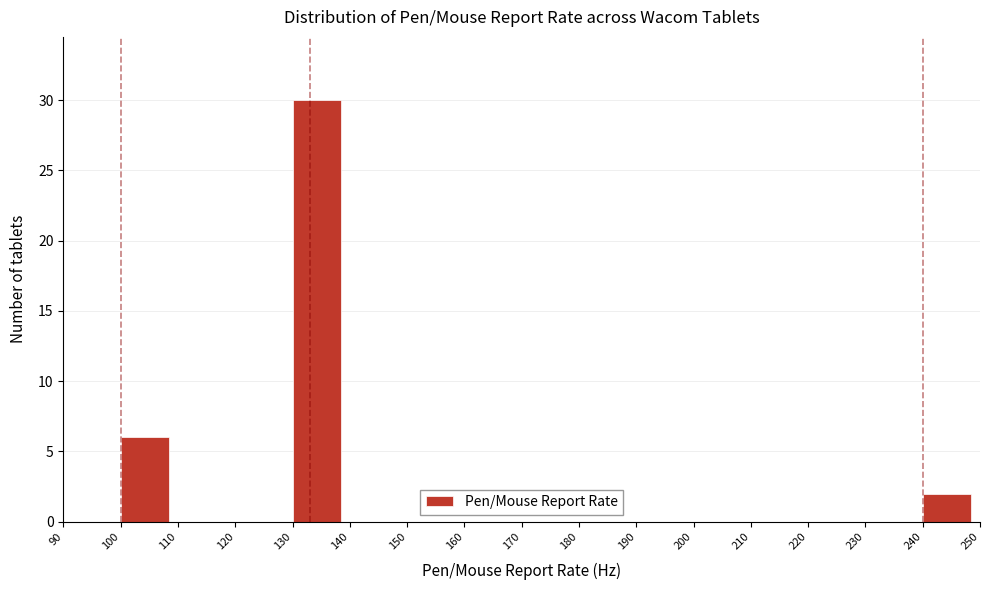

What is the height of the bar covering 240 to 250 on the x-axis? The values are not printed on the chart, so give them approximately, as read against the axis.

2